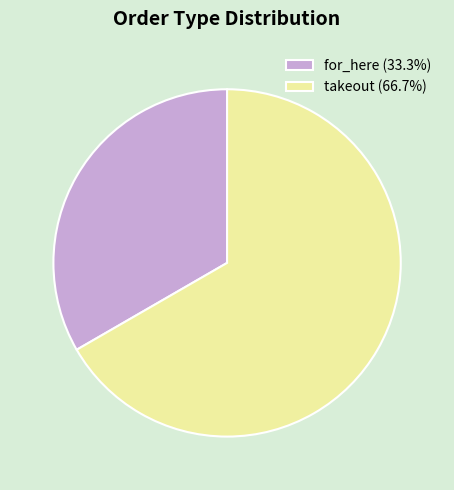

Is there any slice that represents more than half of the pie?

Yes